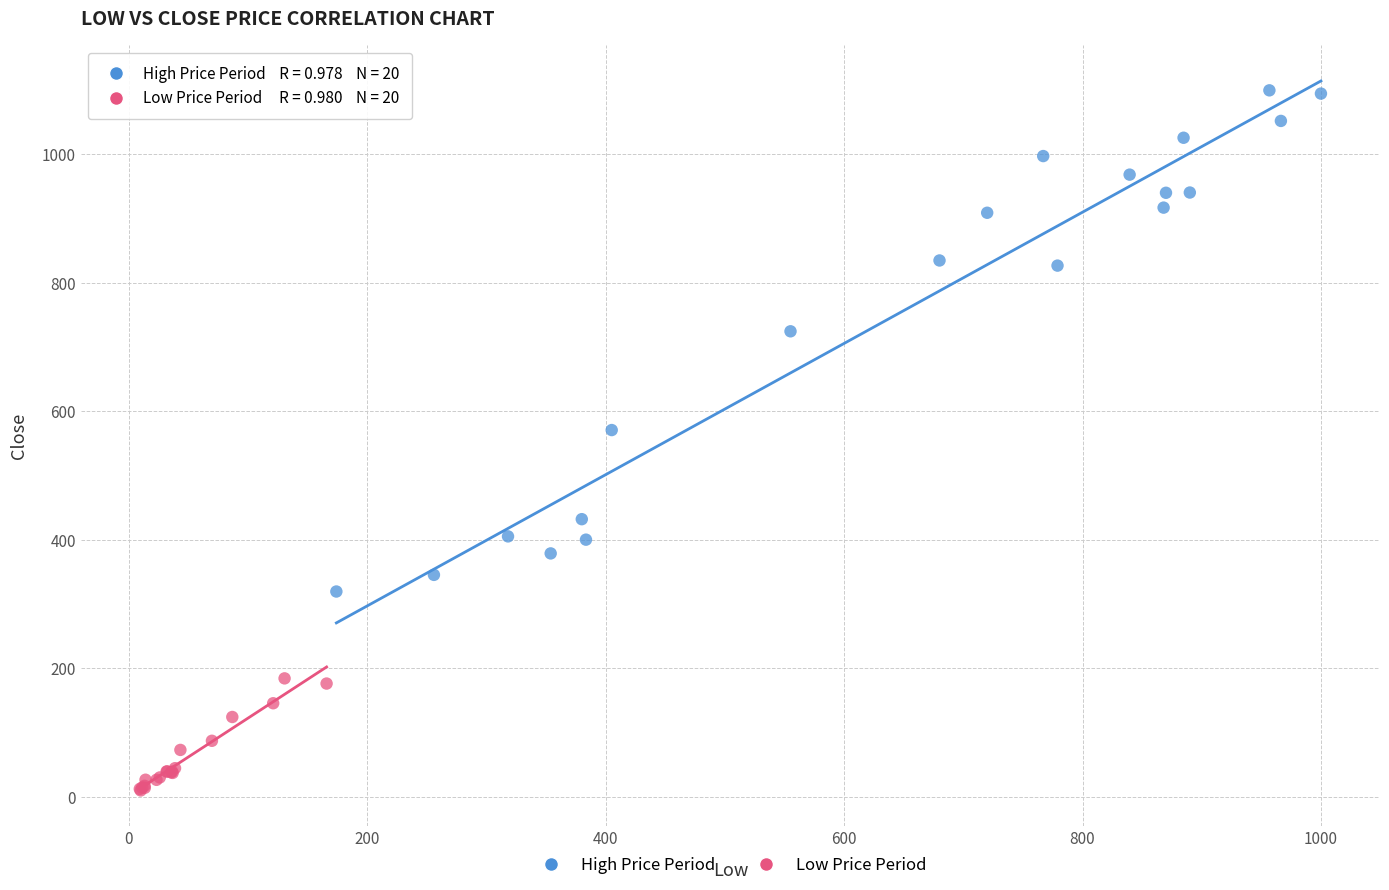

Which series has the largest Y range (max minus min)?

High Price Period